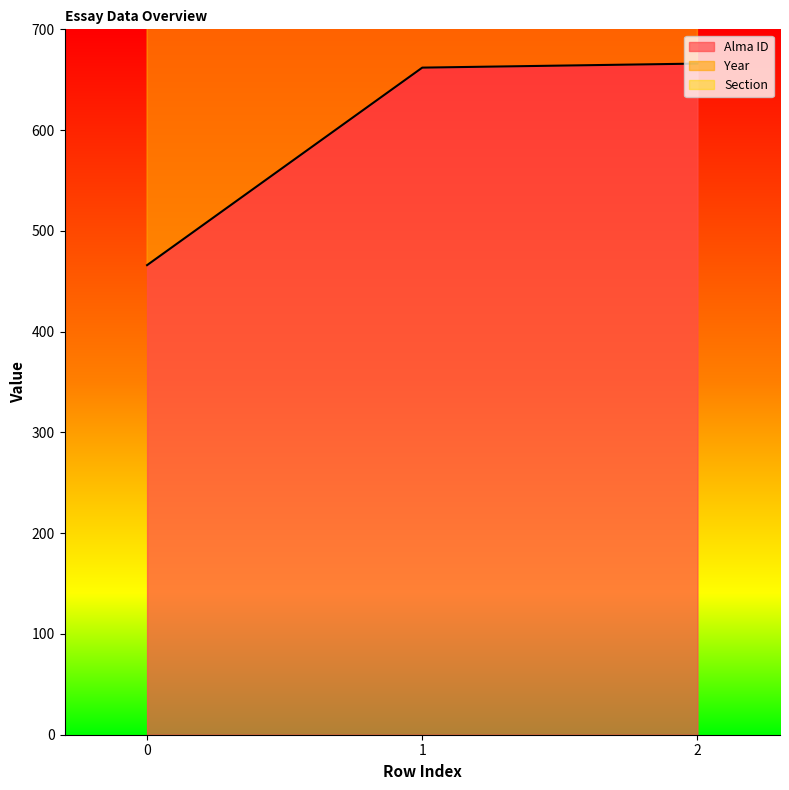

Reading left to right, extract all data points from this chart.

Alma ID: 0=466	1=662	2=666
Year: 0=2020	1=2020	2=2020
Section: 0=1	1=1	2=1